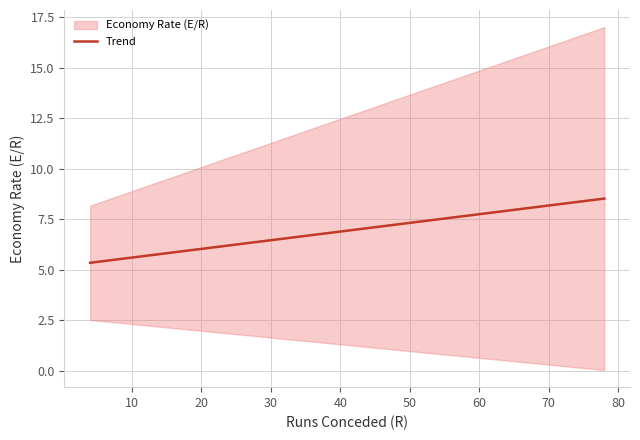

What is the average value?

6.4